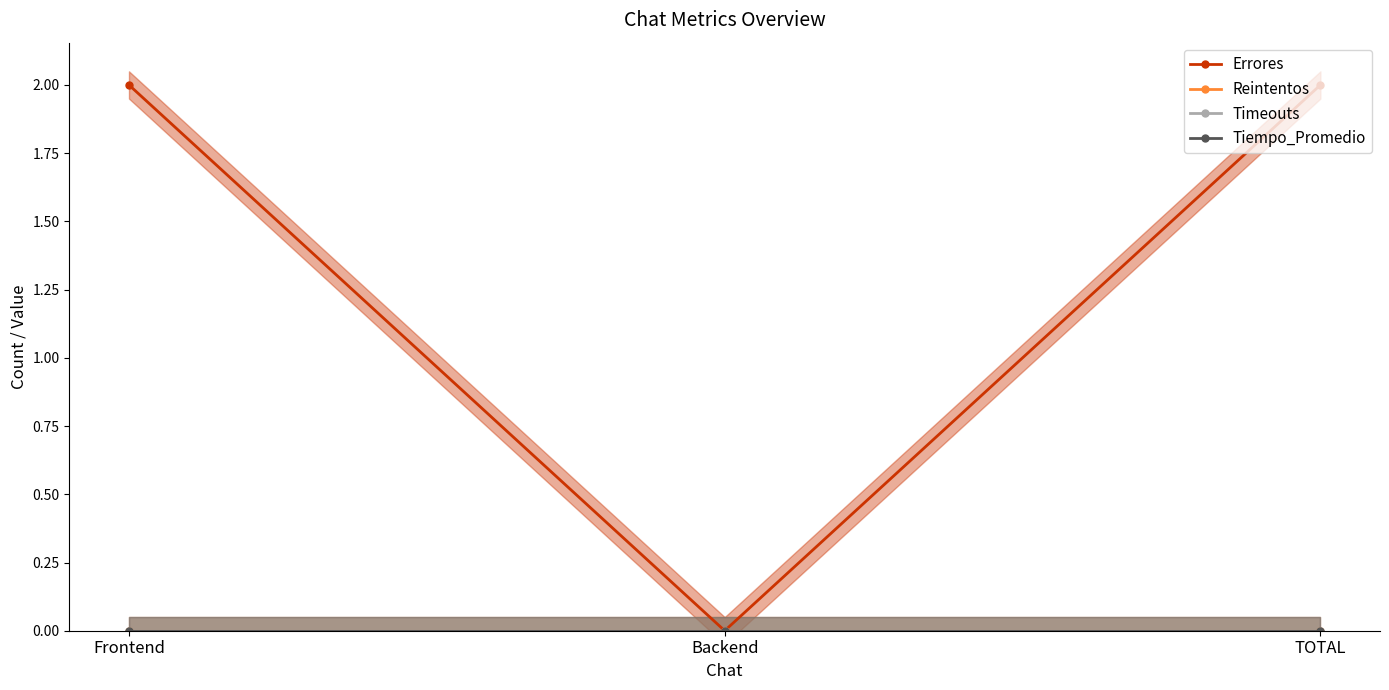

Rank the series by their maximum value, from lowest to highest.

Reintentos, Timeouts, Tiempo_Promedio, Errores